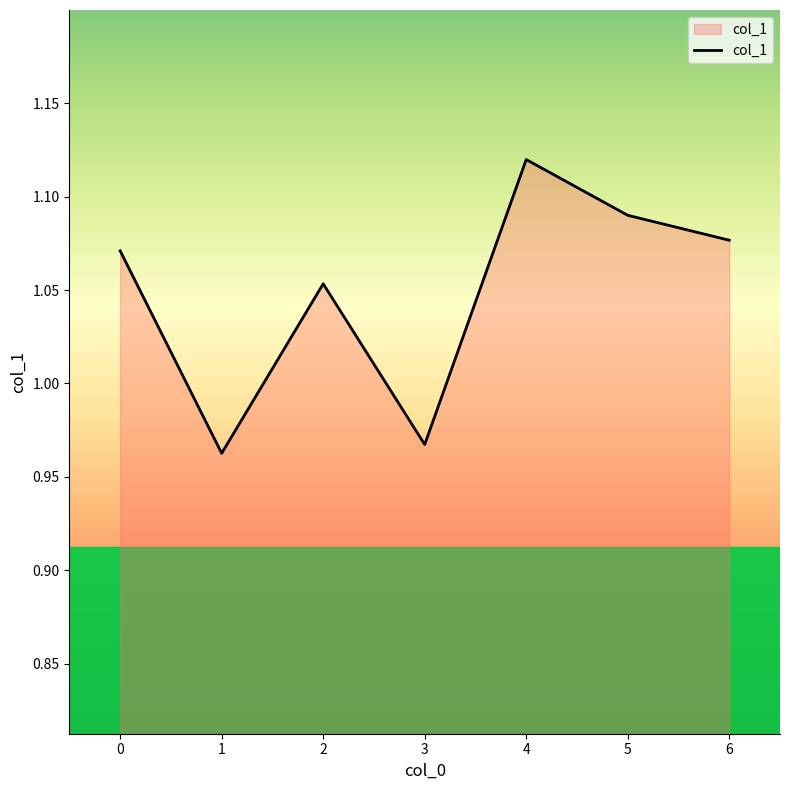

What is the change in value from 0 to 4?

+0.0